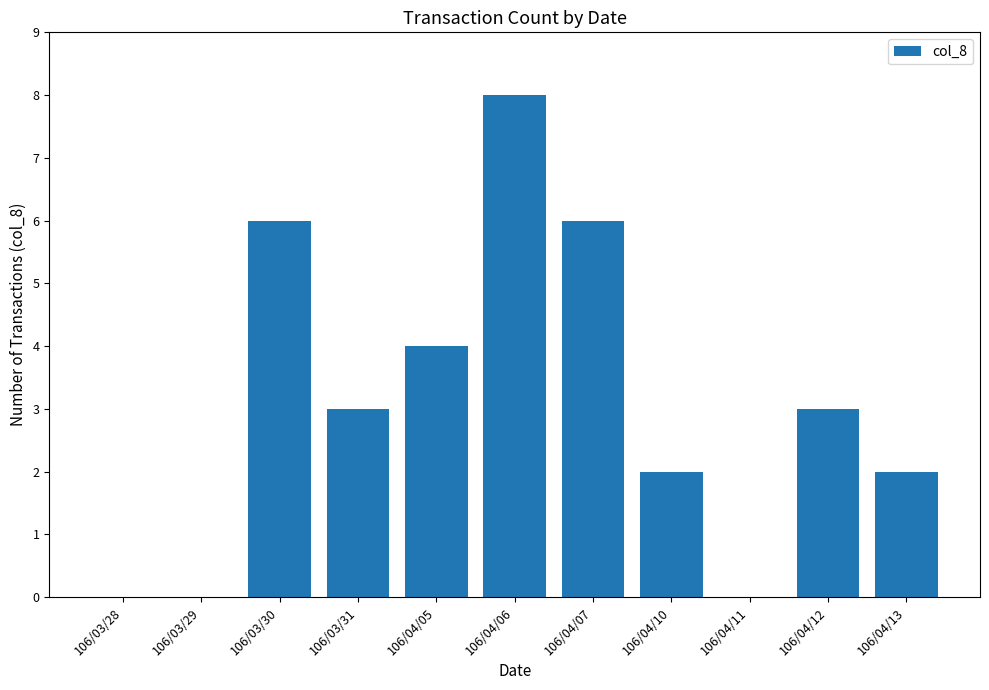

Reading left to right, extract all data points from this chart.

106/03/28=0	106/03/29=0	106/03/30=6	106/03/31=3	106/04/05=4	106/04/06=8	106/04/07=6	106/04/10=2	106/04/11=0	106/04/12=3	106/04/13=2